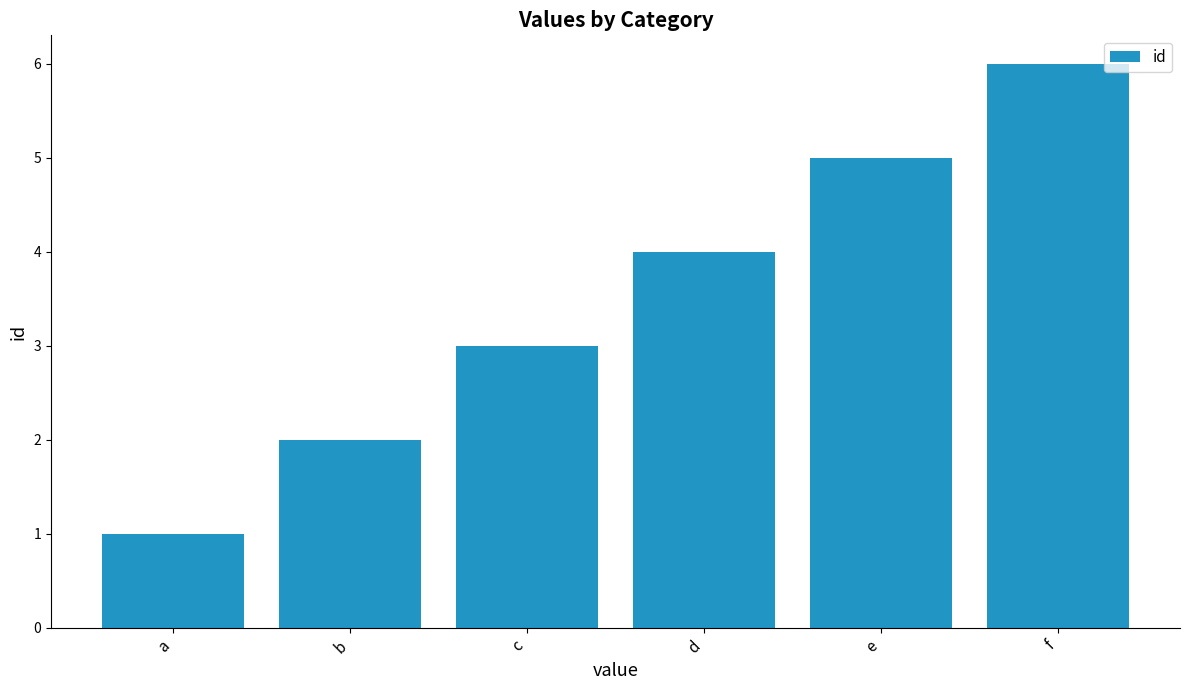

At which label is the value closest to 3?

c